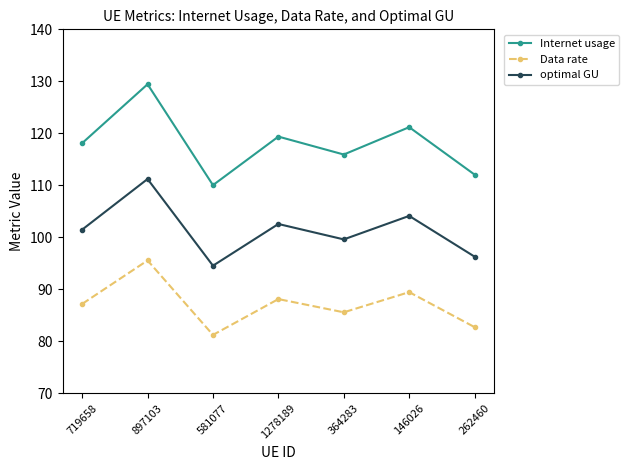

What is the label of the 2nd point from the right?

146026